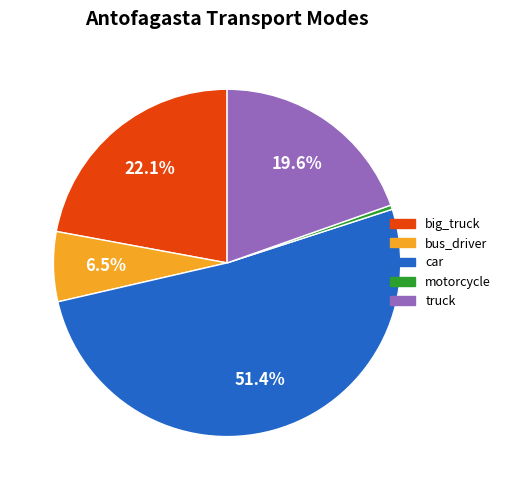

Is there a majority slice in this chart?

Yes